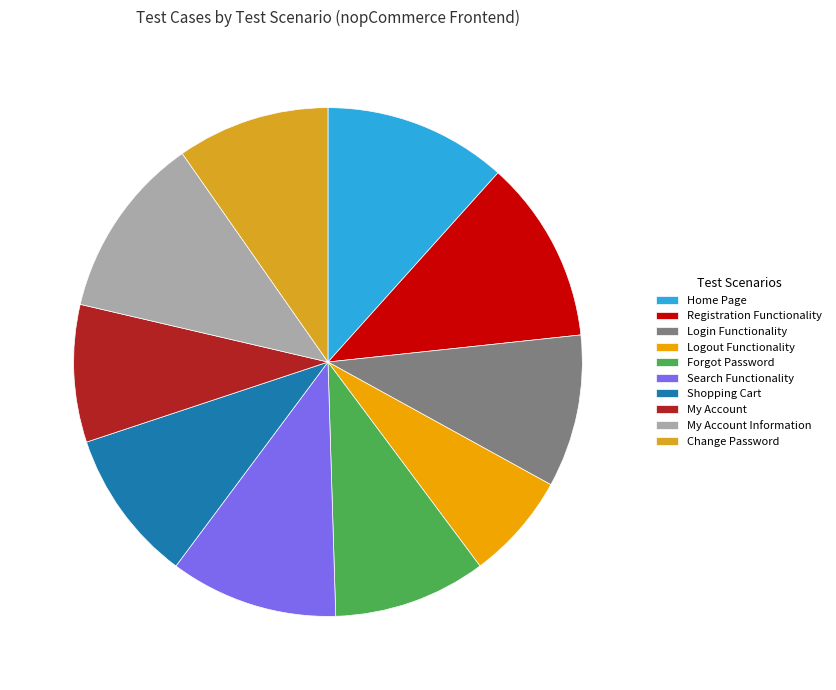

How many segments does this pie chart have?

10